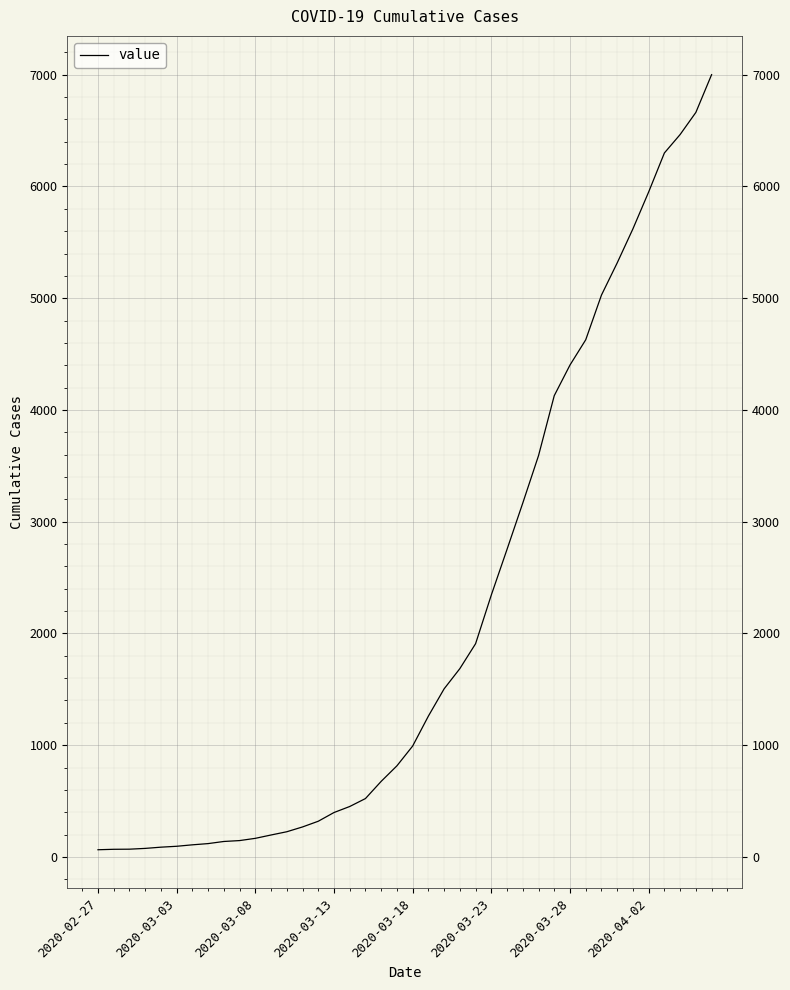

What is the greatest value displayed?

7001